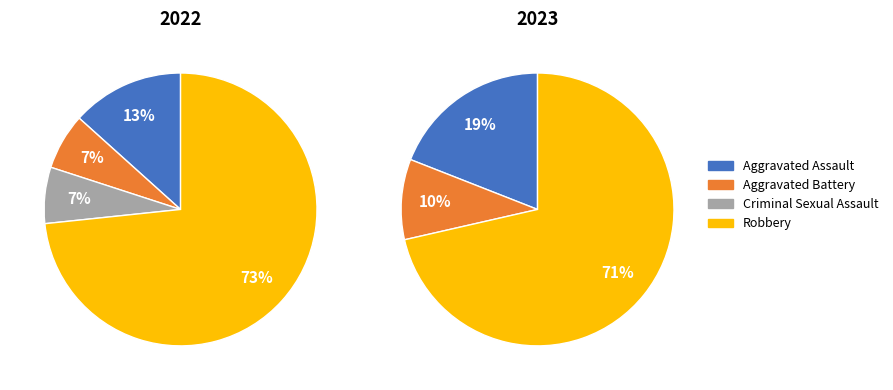

Which slice is the largest?

Robbery